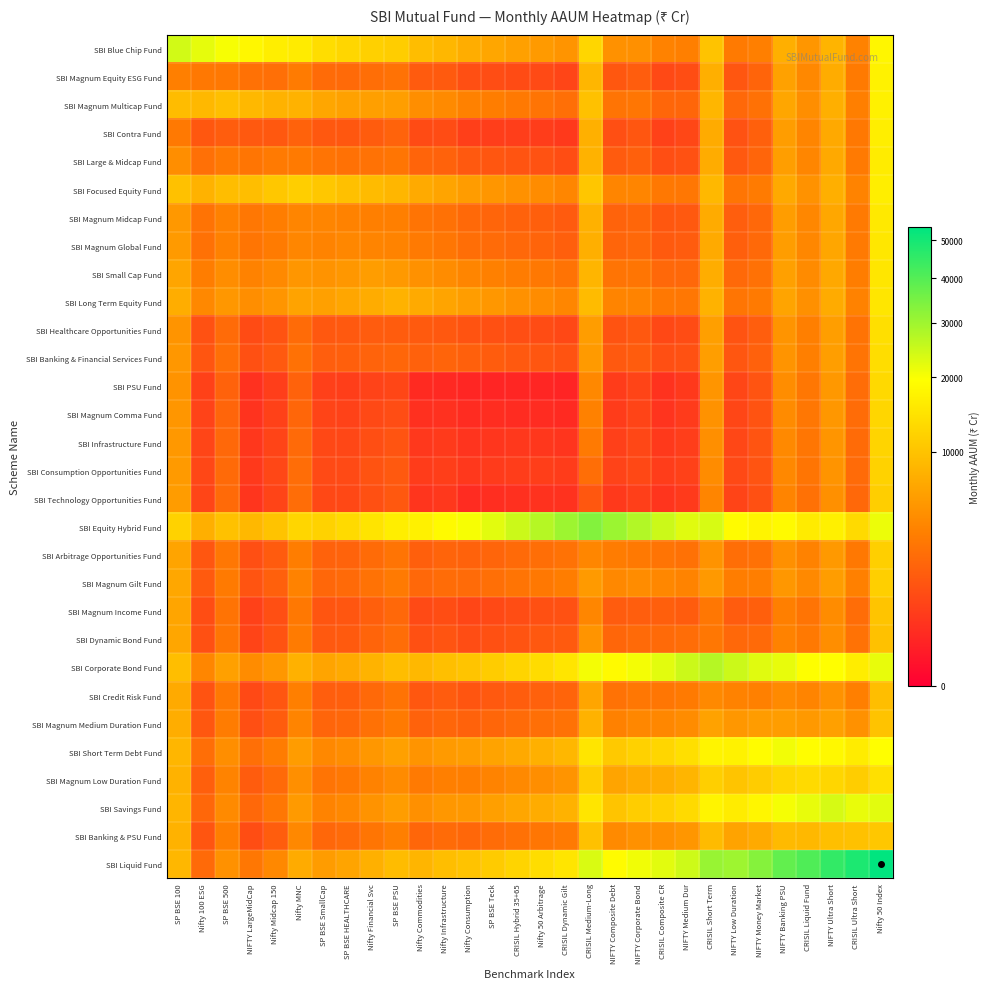

At how many categories does at least one series exceed 27993?

11